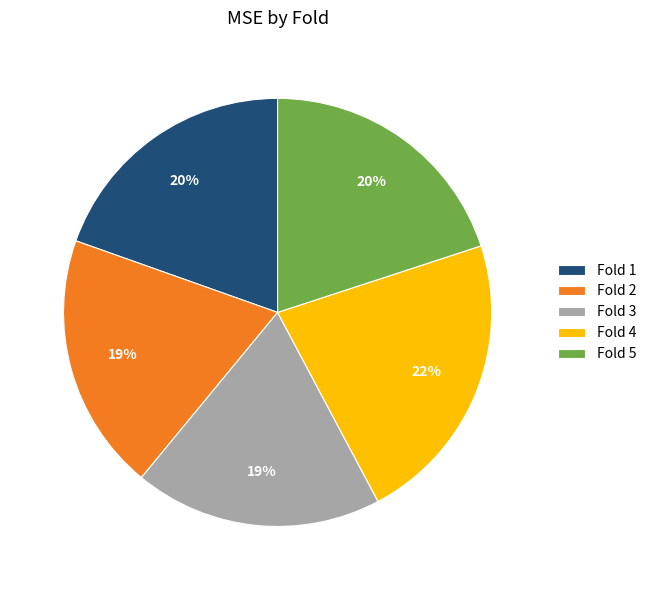

Count the number of slices in the pie.

5